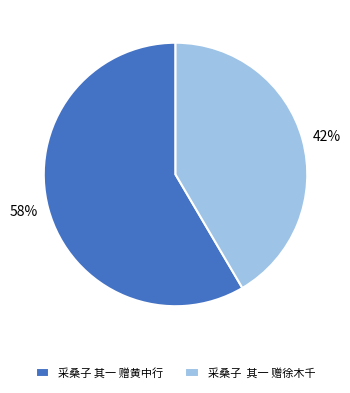

What is the ratio of the value at 采桑子 其一 赠徐木千 to the value at 采桑子 其一 赠黄中行?

0.7